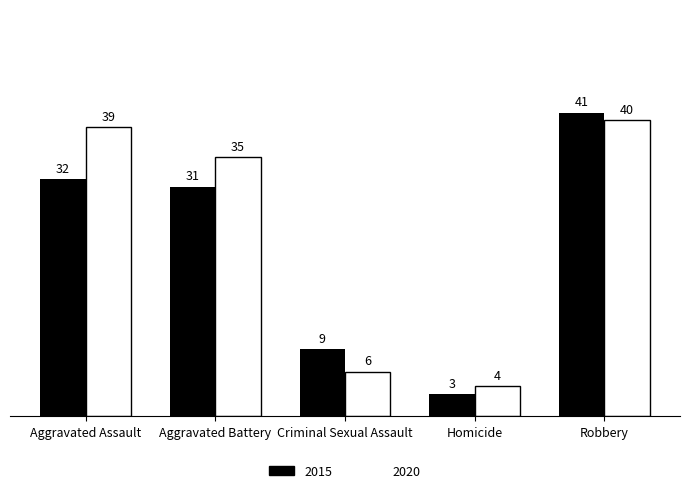

What is the greatest value displayed?

41